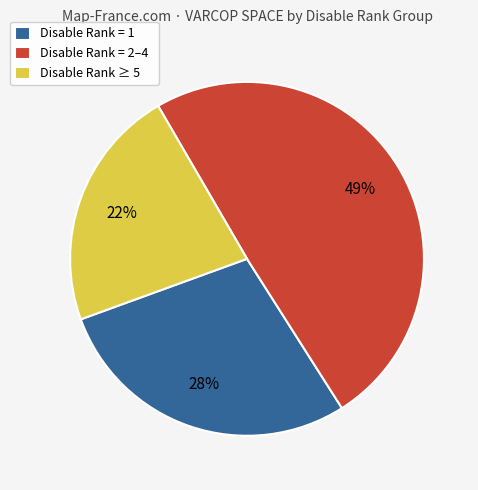

What is the largest slice in the pie chart?

Disable Rank = 2–4